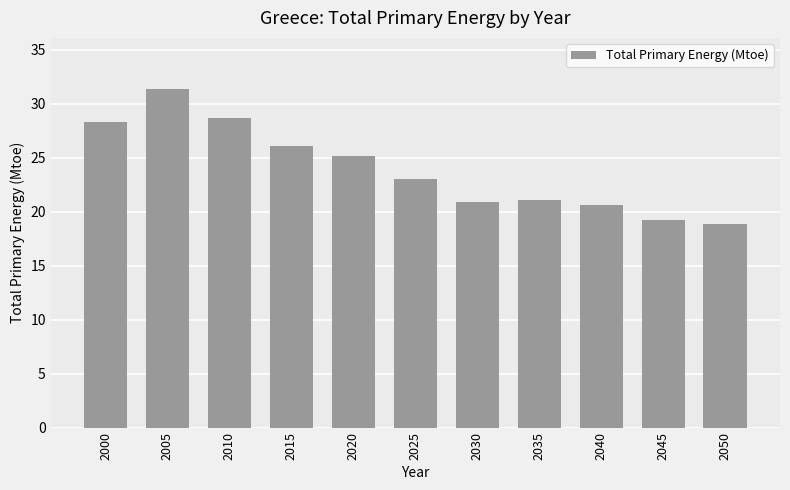

Reading left to right, what are all the values shown in this chart?

28.3	31.4	28.7	26.1	25.2	23.1	20.9	21.1	20.7	19.2	18.9